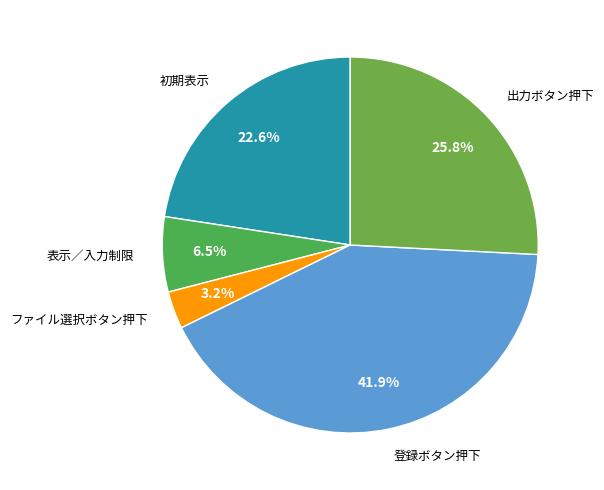

Is the sum of ファイル選択ボタン押下 and 表示／入力制限 greater than half?

No